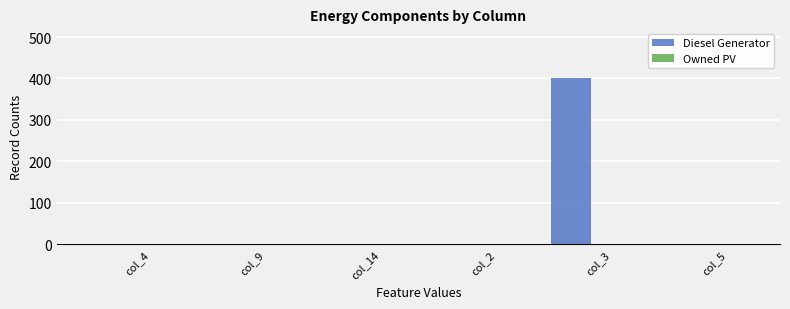

What is the sum of all values?

400